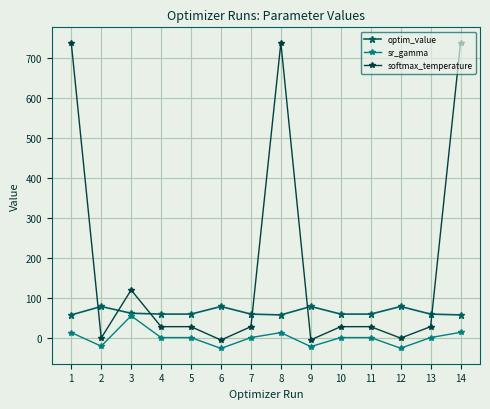

Rank the series by their average value, from lowest to highest.

sr_gamma, optim_value, softmax_temperature